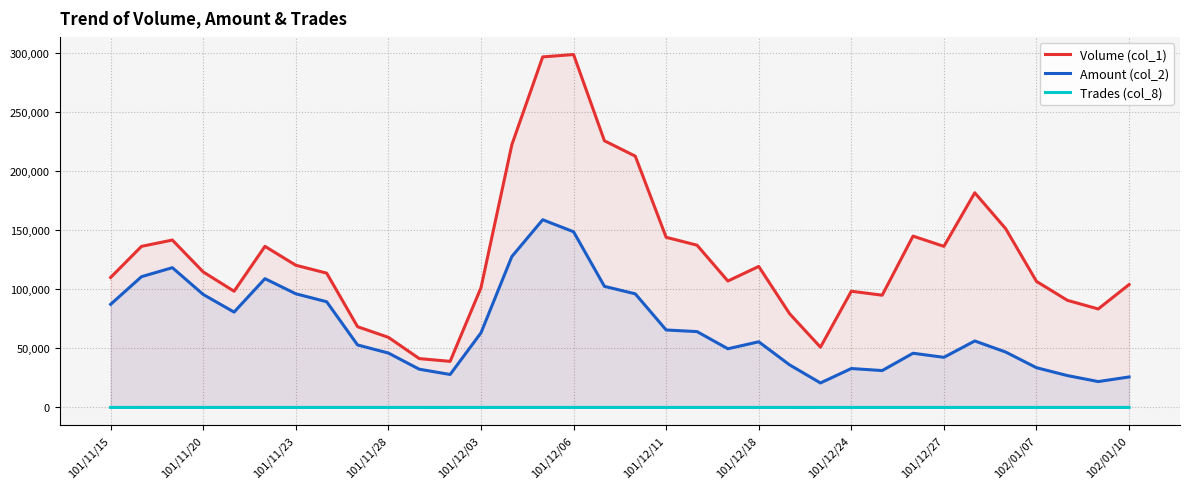

What is the difference between the highest and lowest values at 101/12/06?

298659.7